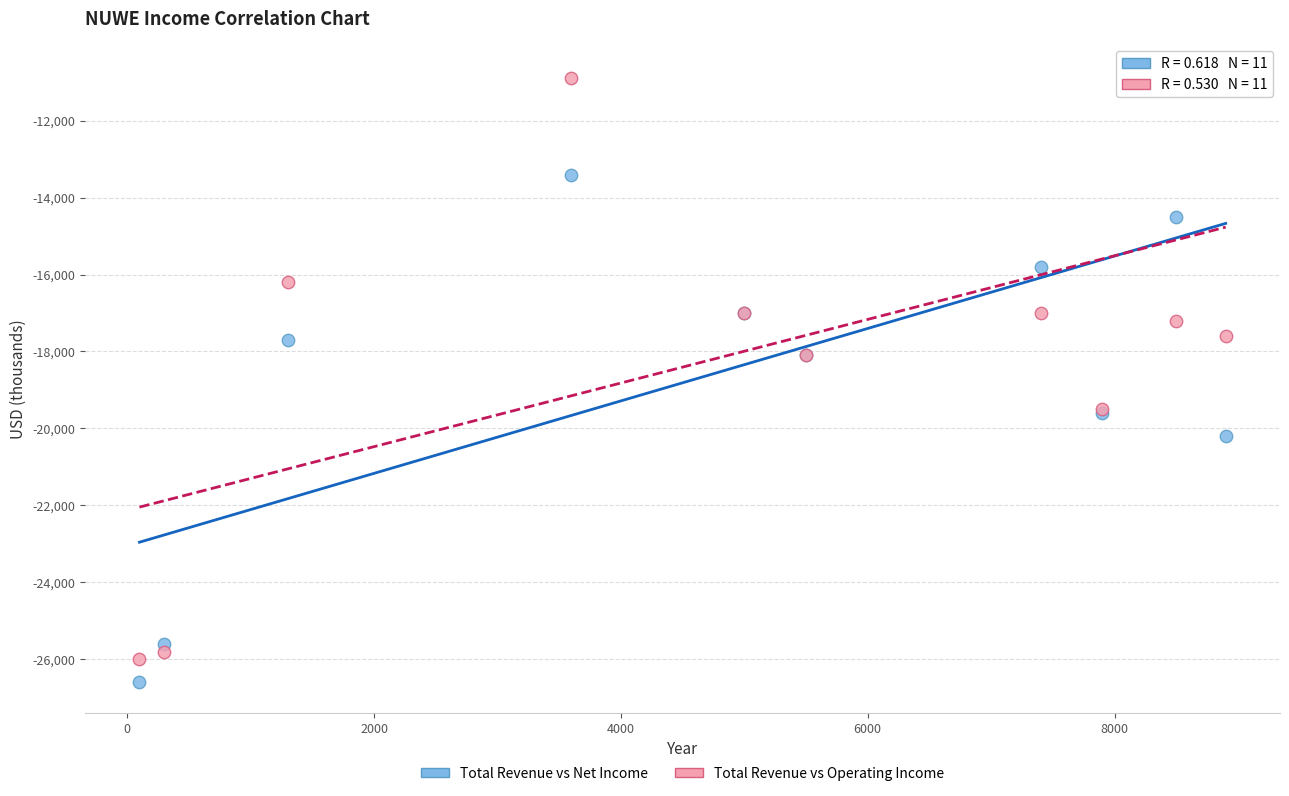

Which series reaches the minimum Y coordinate?

Total Revenue vs Net Income